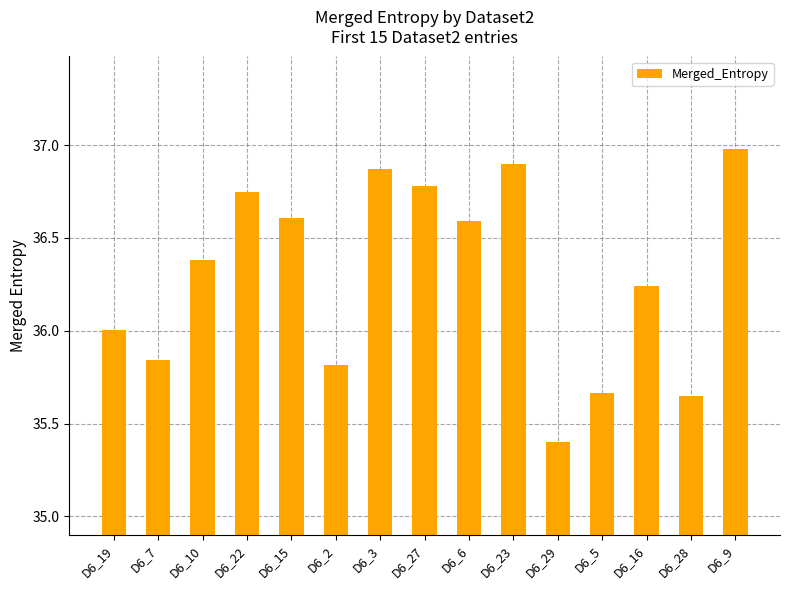

What is the sum of all values?

544.5